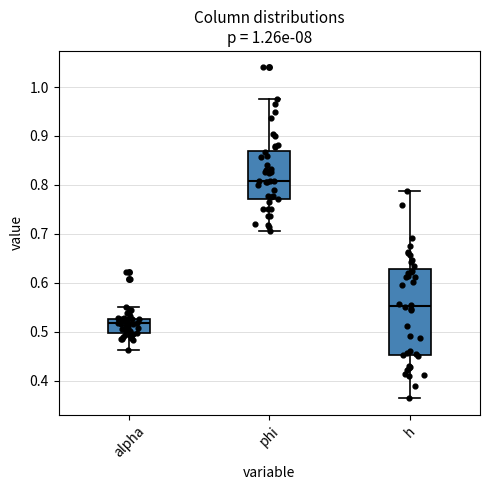

Reading left to right, transcribe this box plot: for each box, give where its median line is, the range the box spans, and where its two whiskers end, as read against the y-axis. The values are not printed on the chart, so give them approximately, as read against the axis.

alpha: median 0.52, box 0.50 to 0.53, whiskers 0.46 to 0.55
phi: median 0.81, box 0.77 to 0.87, whiskers 0.71 to 0.98
h: median 0.55, box 0.45 to 0.63, whiskers 0.36 to 0.79